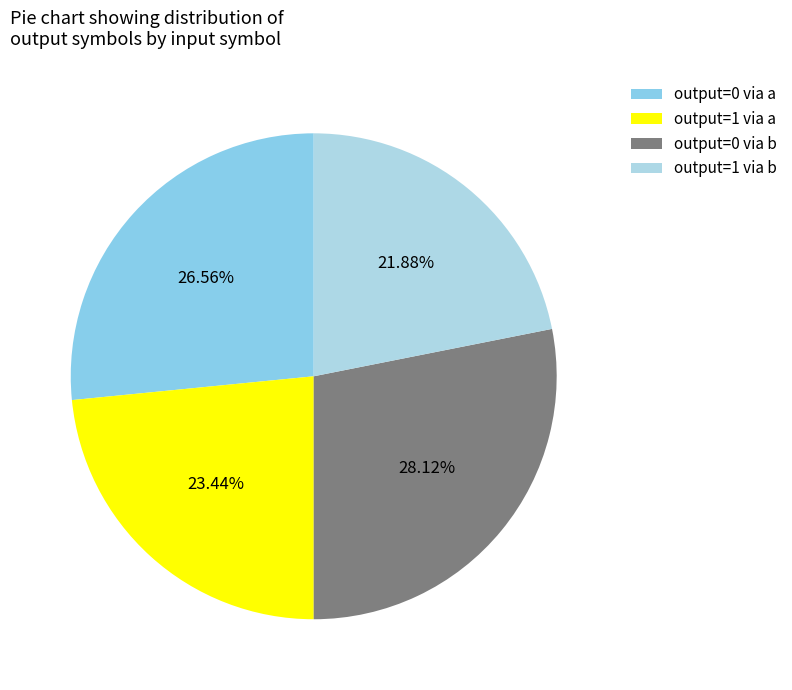

Which slice is the smallest?

output=1 via b